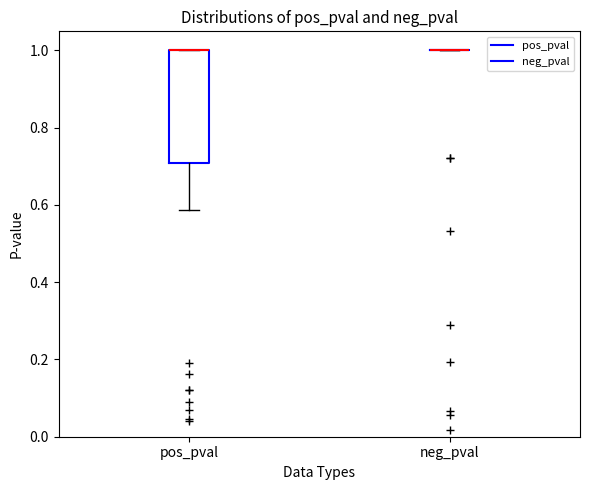

Reading left to right, transcribe this box plot: for each box, give where its median line is, the range the box spans, and where its two whiskers end, as read against the y-axis. The values are not printed on the chart, so give them approximately, as read against the axis.

pos_pval: median 1.00 (drawn on the box's upper edge), box 0.70 to 1.00, whiskers 0.58 to 1.00
neg_pval: box collapsed to a line at 1.00, whiskers 1.00 to 1.00